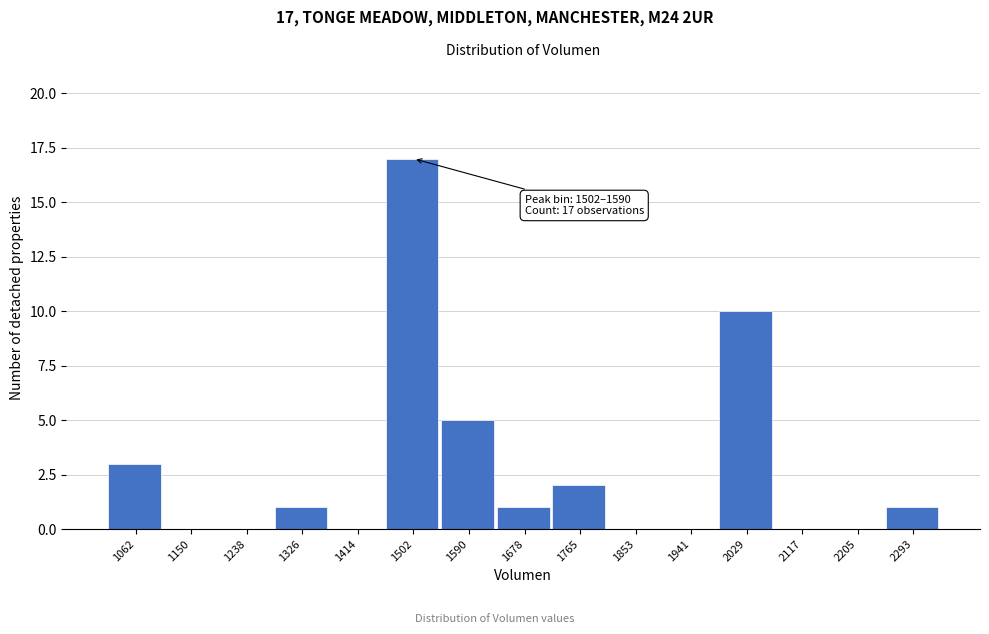

Reading right to left, transcribe all the data shown in this chart.

2293=1	2205=0	2117=0	2029=10	1941=0	1853=0	1765=2	1678=1	1590=5	1502=17	1414=0	1326=1	1238=0	1150=0	1062=3